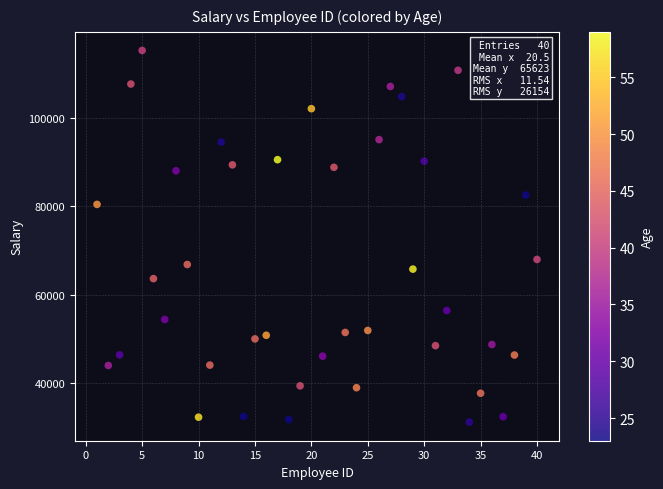

What Y value in the scatter plot is closest to 73160?

67928.2